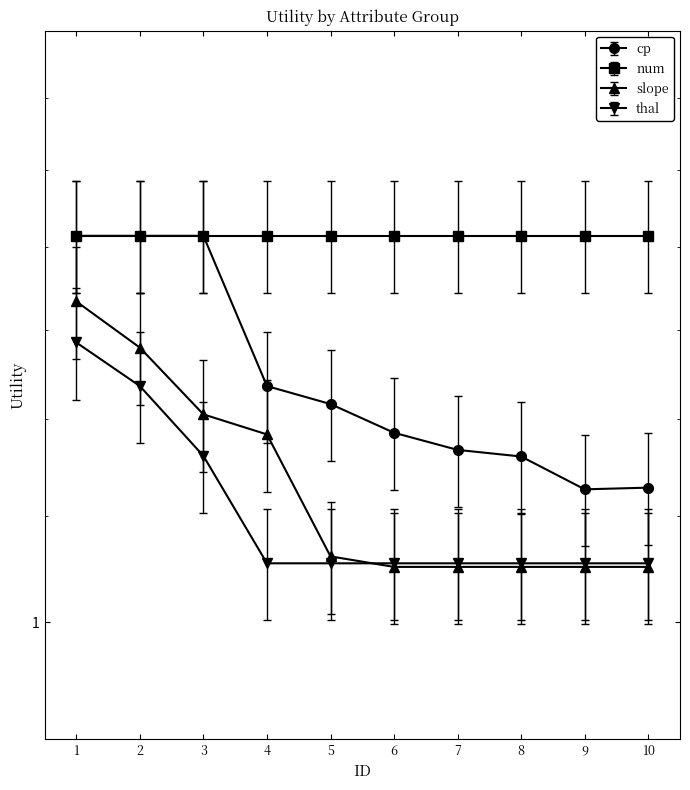

At 8, list the series in order from largest to smallest.

cp, thal, slope